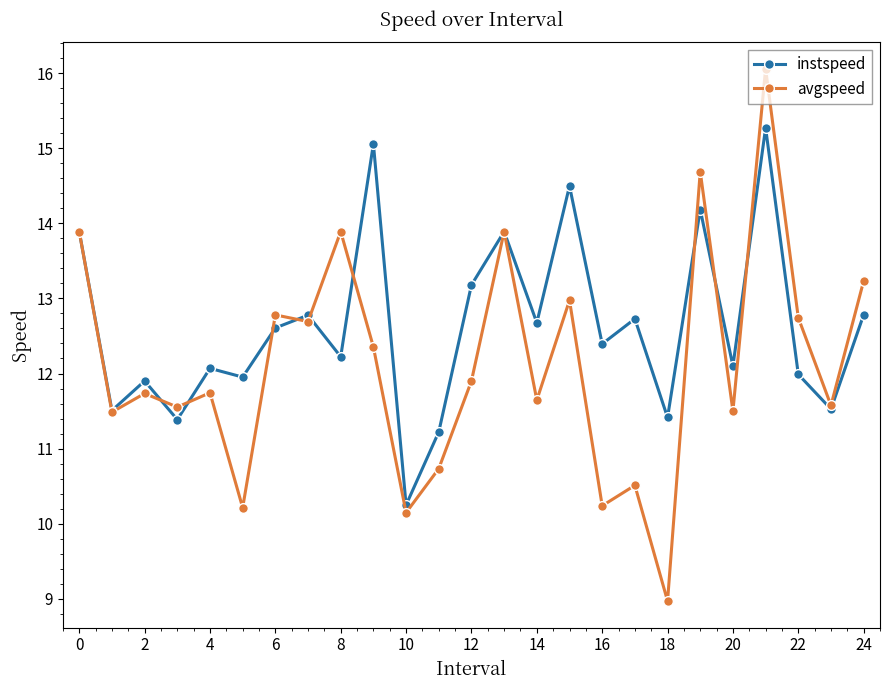

Which series has the widest spread of values?

avgspeed